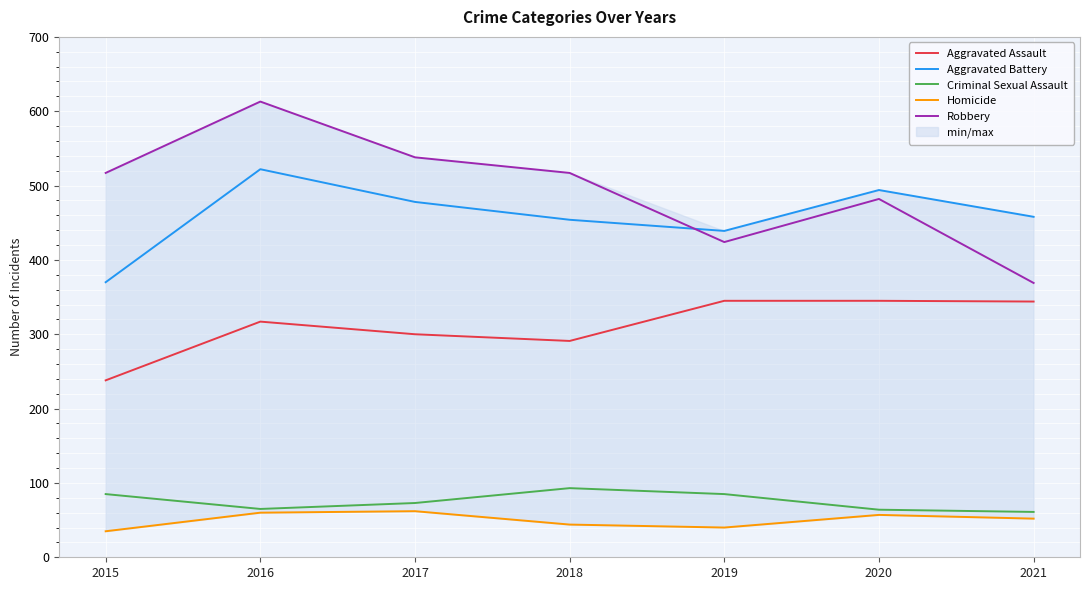

At which label does Robbery reach its minimum?

2021